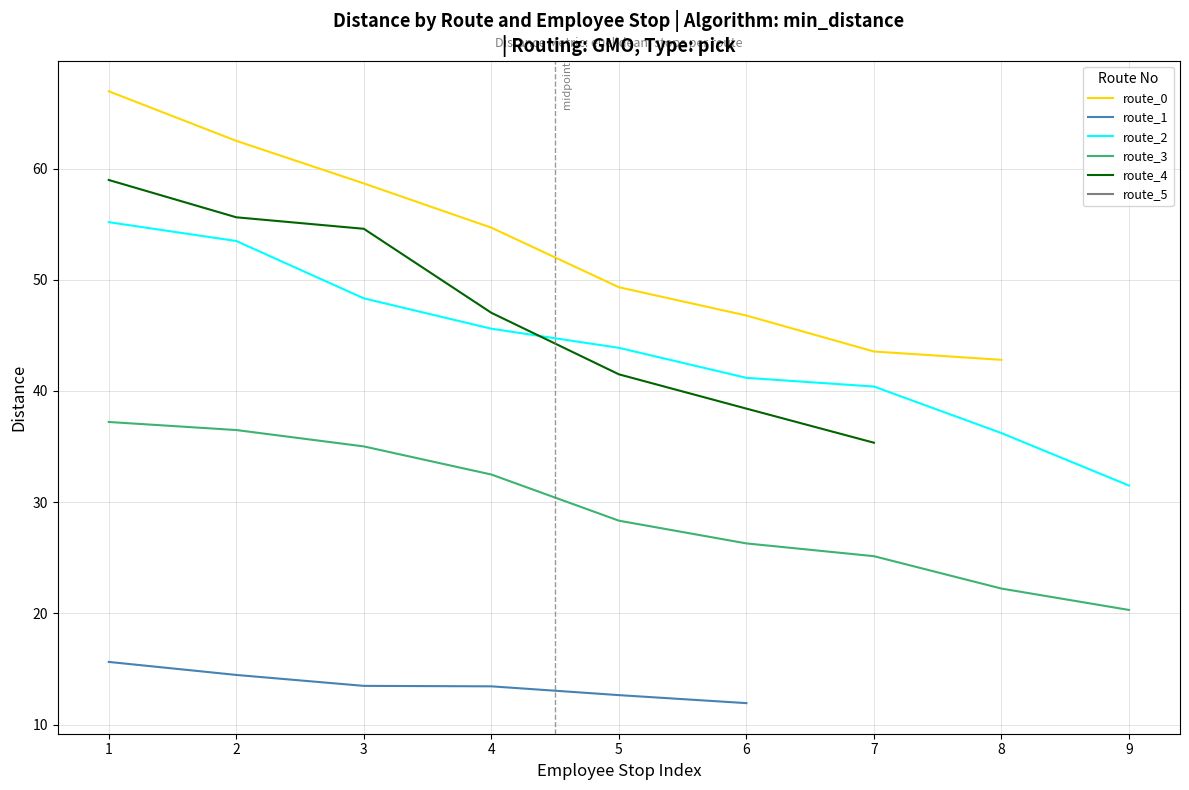

Which series ends up on top after the final intersection of route_0_distance and route_5_distance?

route_5_distance